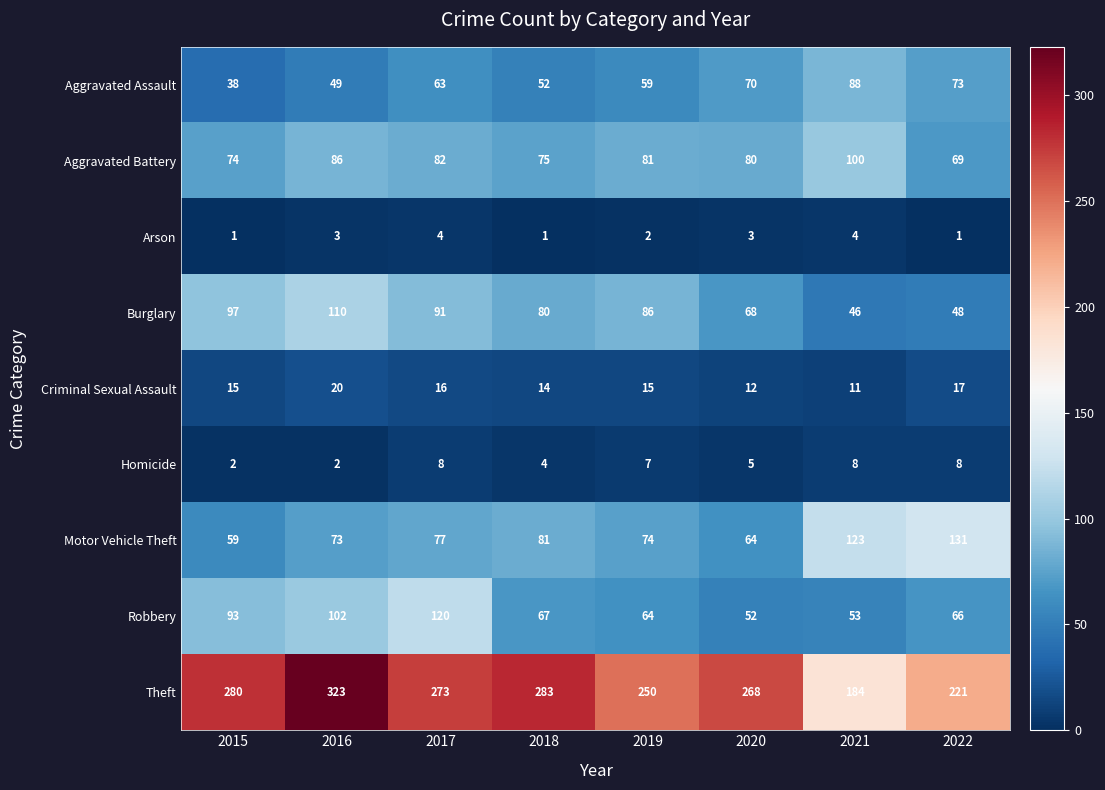

What is the difference between the maximum and minimum values in the Burglary series?

64